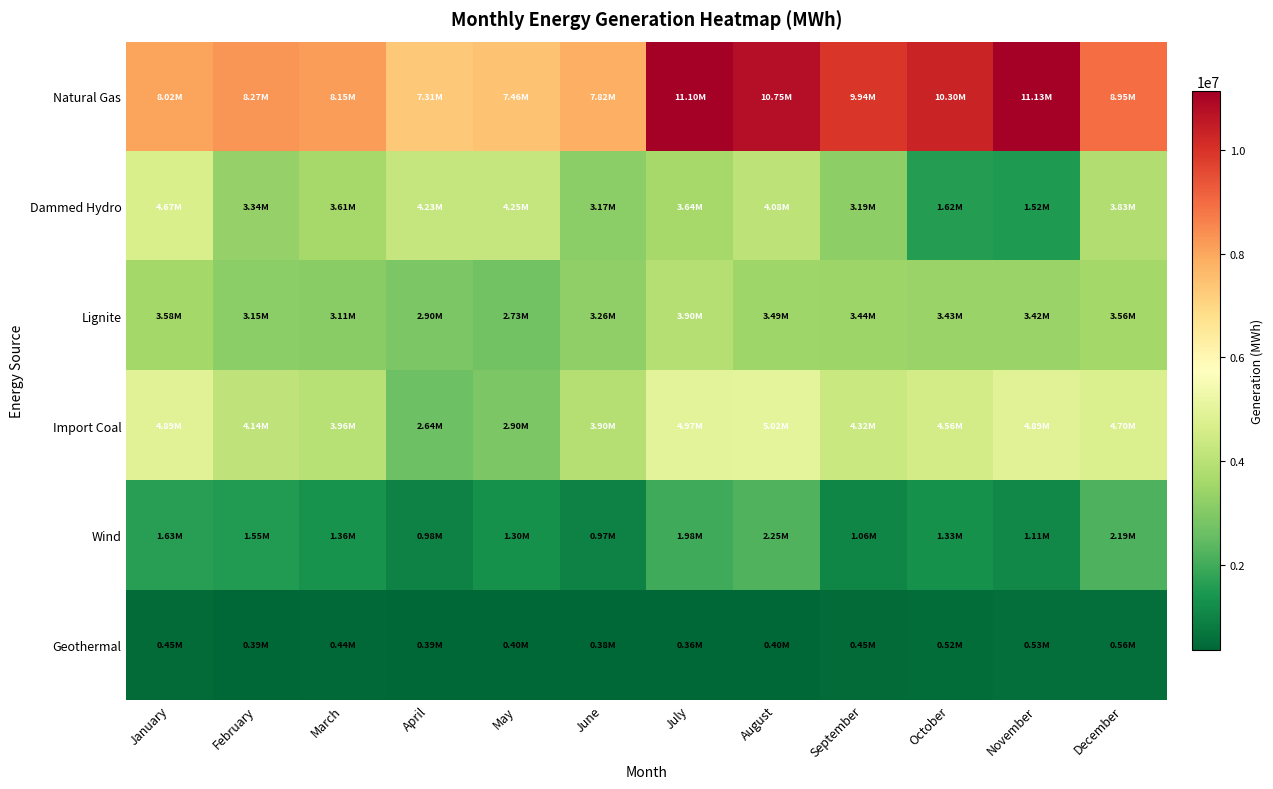

Which label corresponds to the largest value in the chart?

November